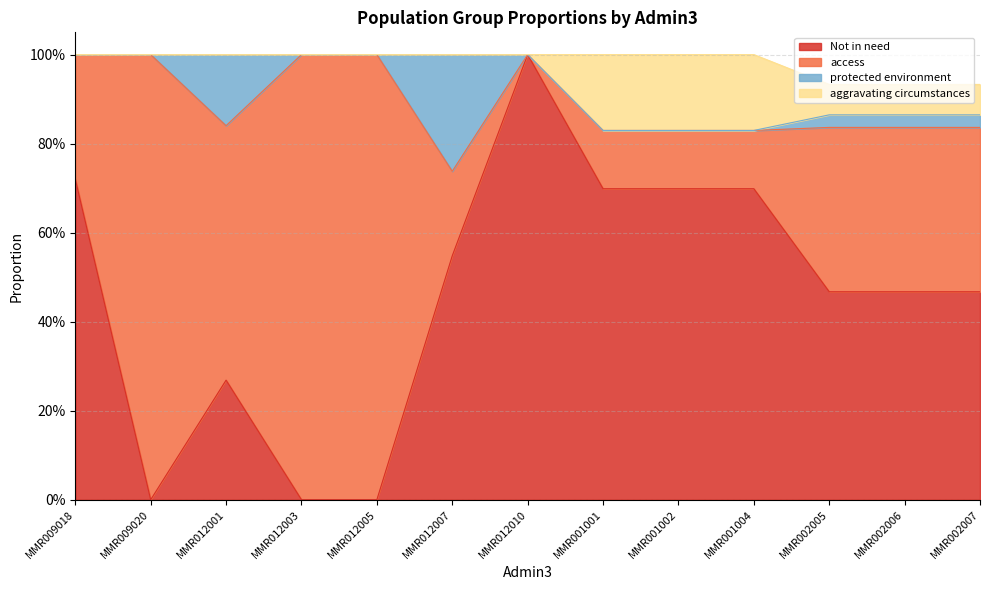

What is the maximum value shown in the chart?

1.0